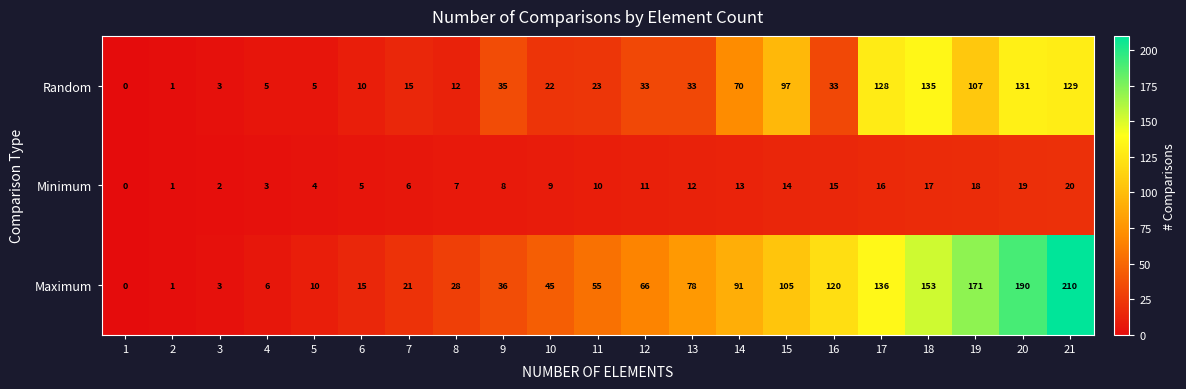

What is the spread (max minus min) of values at 17?

120